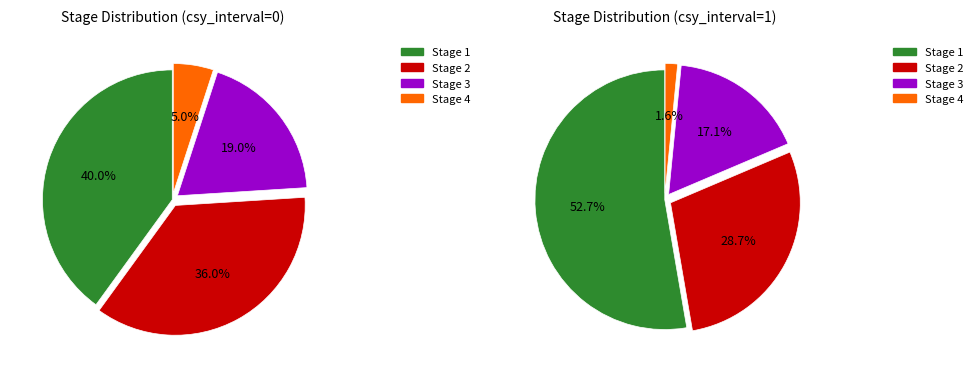

Which slice is the largest?

Stage 1